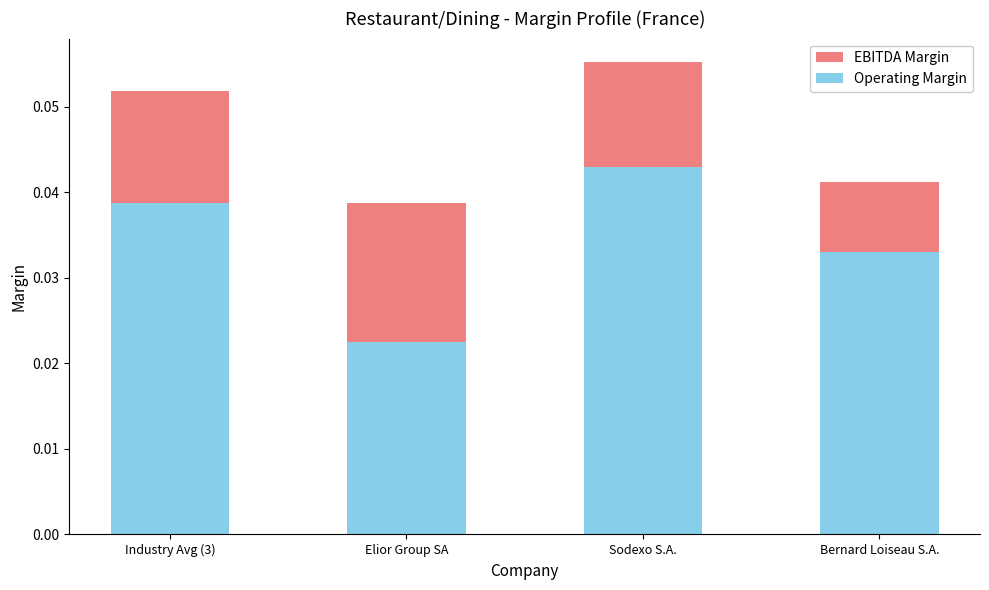

Reading left to right, what are all the values shown in this chart?

EBITDA Margin: Industry Avg (3)=0.1	Elior Group SA=0.0	Sodexo S.A.=0.1	Bernard Loiseau S.A.=0.0
Operating Margin: Industry Avg (3)=0.0	Elior Group SA=0.0	Sodexo S.A.=0.0	Bernard Loiseau S.A.=0.0